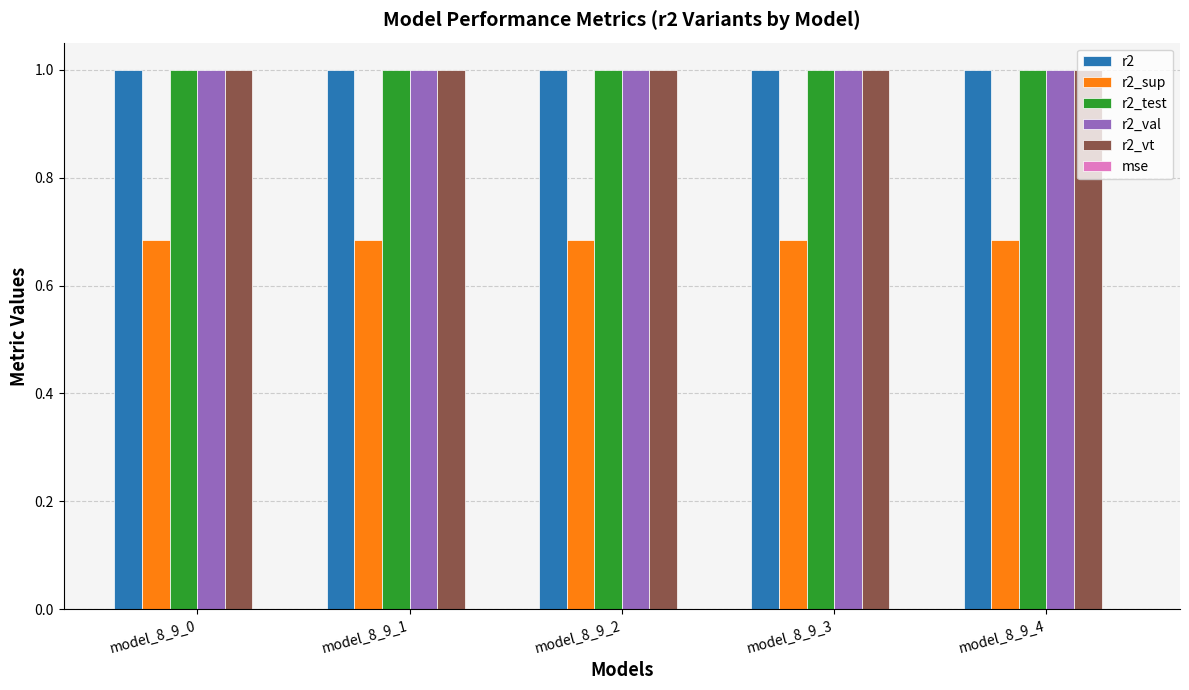

True or false: r2_vt has a value of 0.5 at model_8_9_1.

False